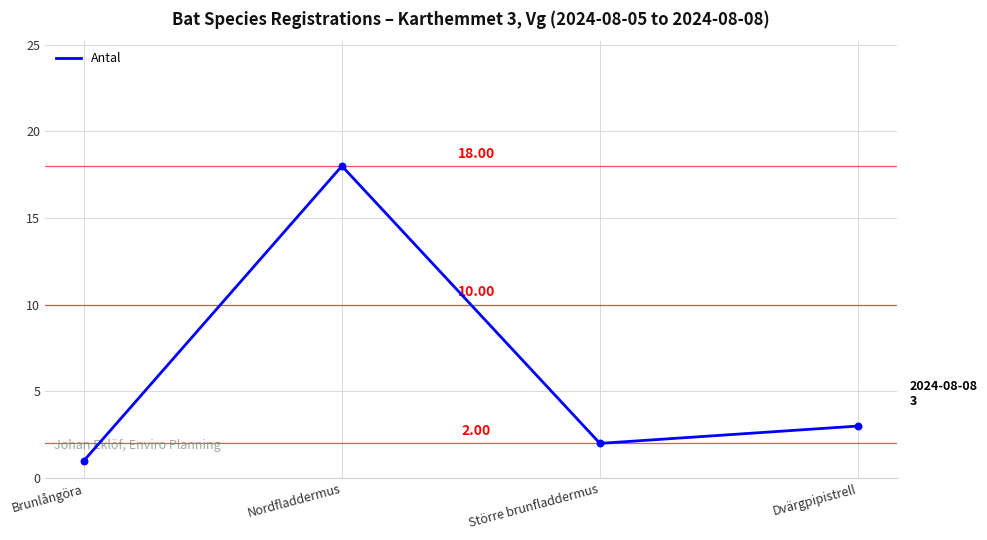

Which has a higher value, Större brunfladdermus or Dvärgpipistrell?

Dvärgpipistrell